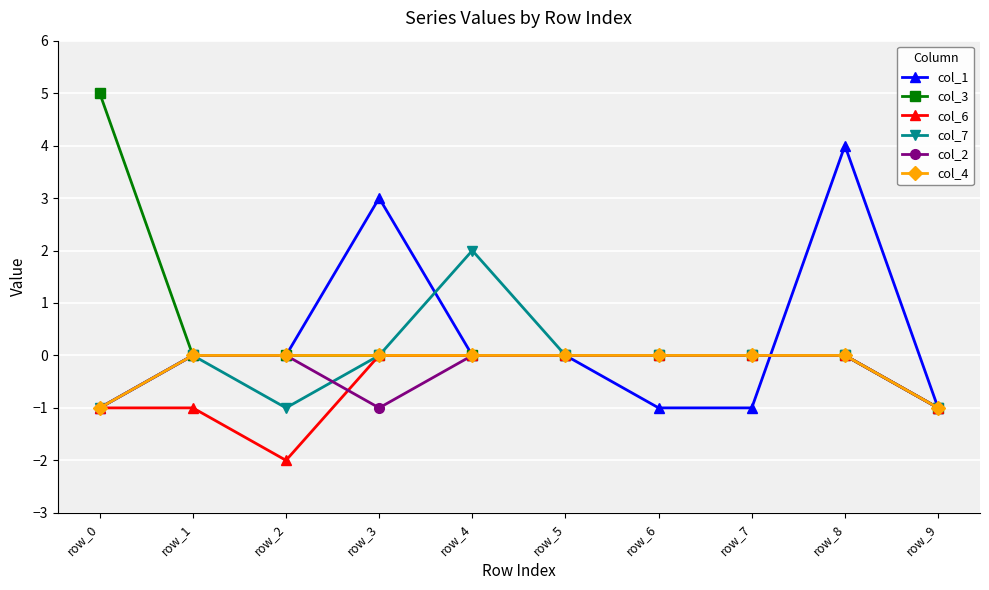

What is the difference between the maximum and second lowest values in the col_1 series?

5